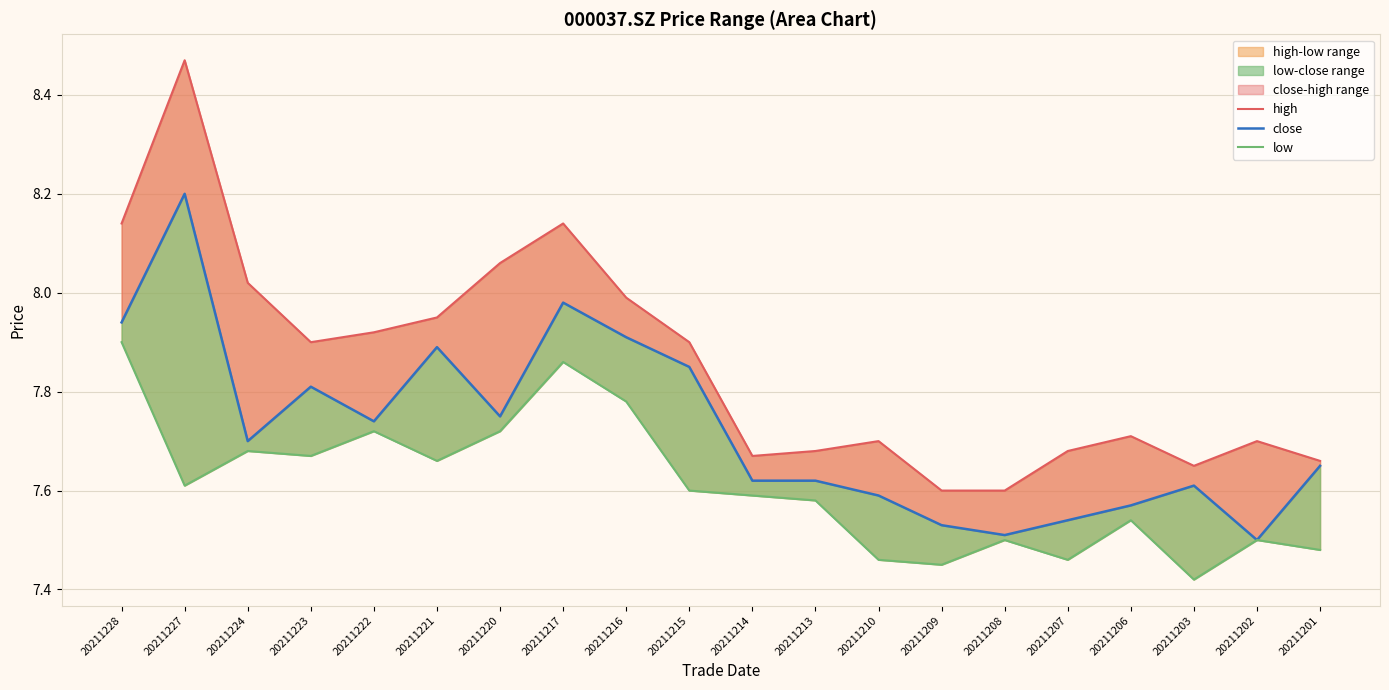

True or false: high and close cross at least once.

False